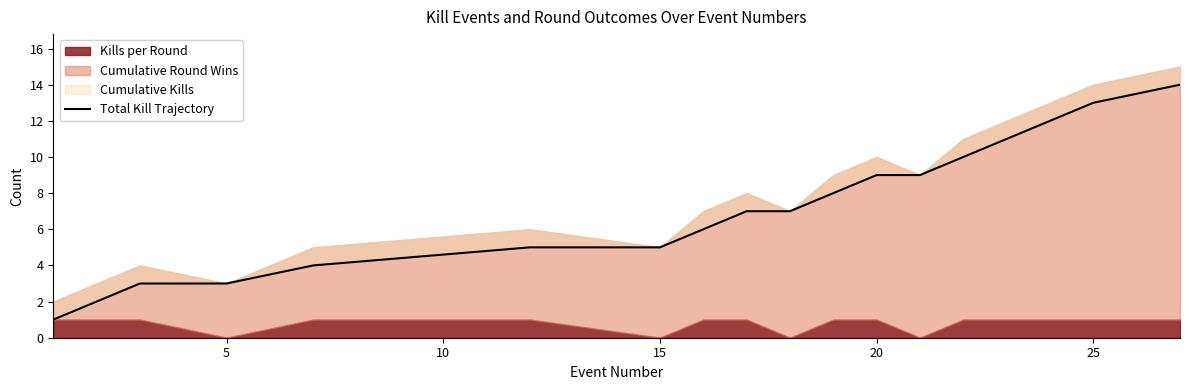

What is the difference between the maximum and minimum values?

13